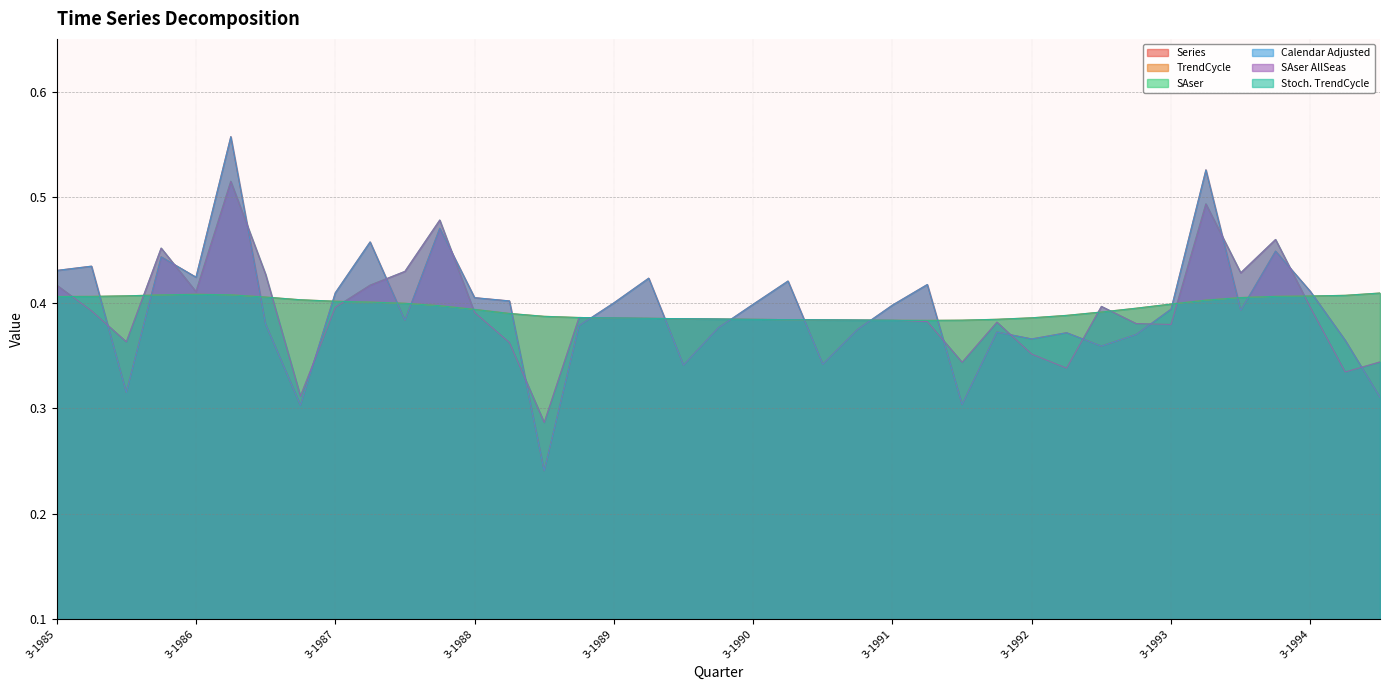

At which category does SAser AllSeas reach its first local peak?

2-1986